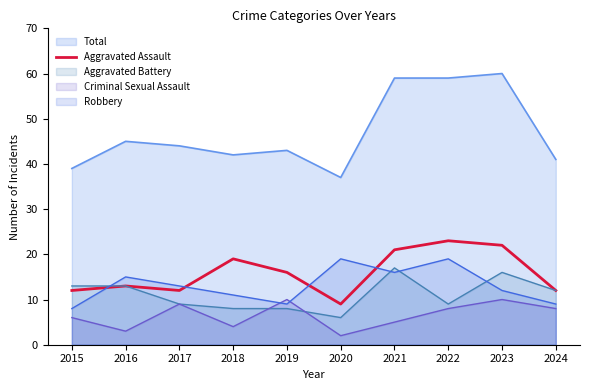

After their last crossing, which series has the higher values: Aggravated Battery or Robbery?

Aggravated Battery